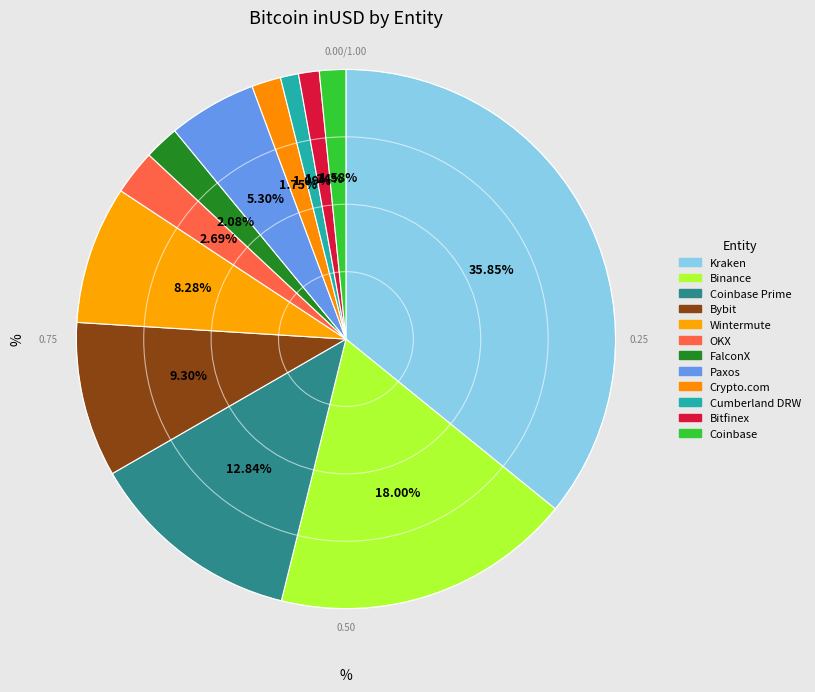

Which category has the biggest portion of the pie?

Kraken